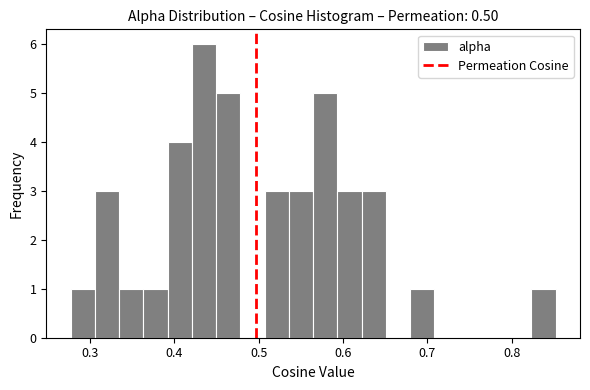

Read against the x-axis, roughly where is the centre of the tallest bar?

0.44